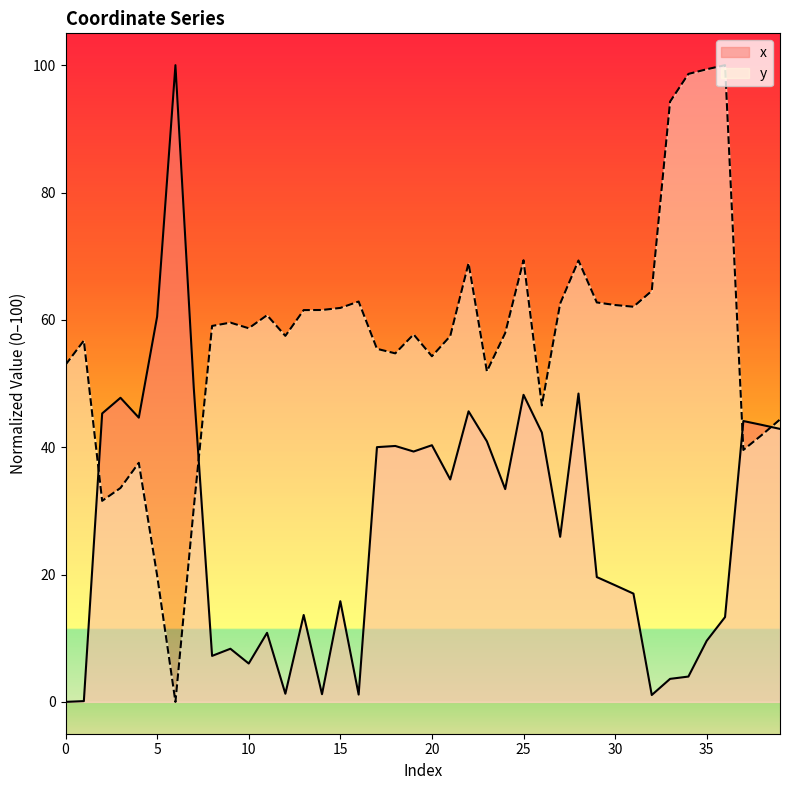

Is it true that y equals 19.9 at 5?

True